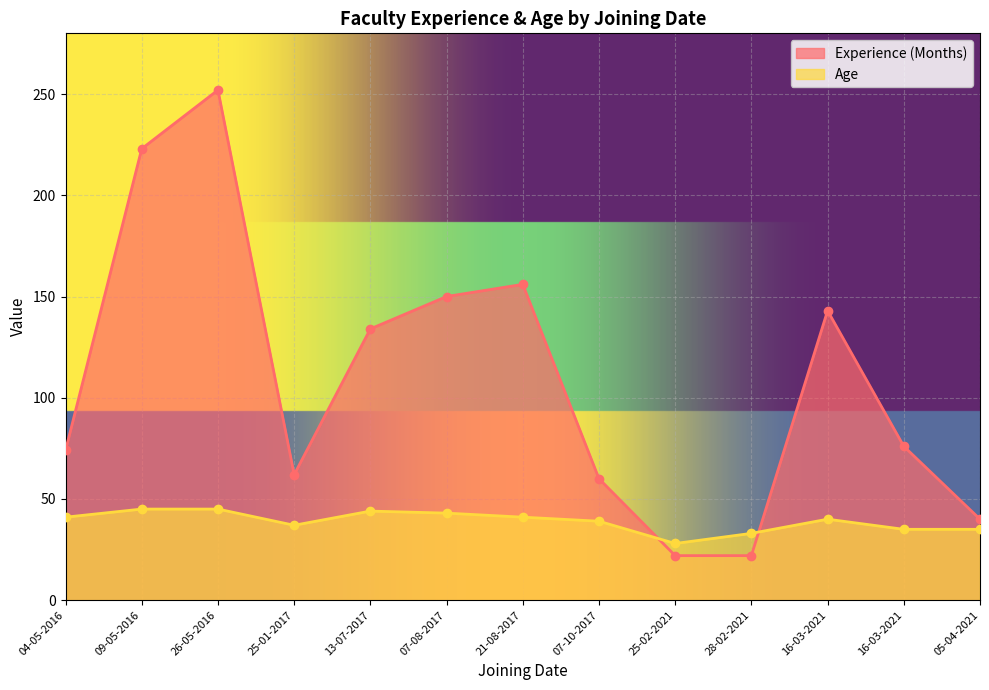

What is the sum of the Age values at 16-03-2021 and 09-05-2016?

85